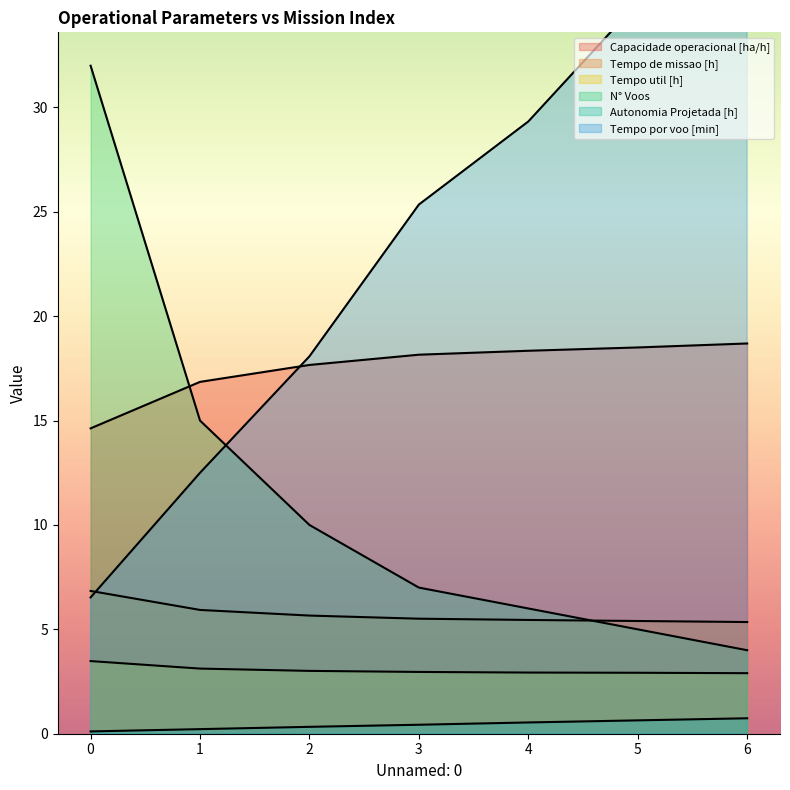

Reading left to right, extract all data points from this chart.

Capacidade operacional [ha/h]: 0=14.6	1=16.9	2=17.7	3=18.2	4=18.3	5=18.5	6=18.7
Tempo de missao [h]: 0=6.8	1=5.9	2=5.7	3=5.5	4=5.5	5=5.4	6=5.3
Tempo util [h]: 0=3.5	1=3.1	2=3.0	3=3.0	4=2.9	5=2.9	6=2.9
Tempo por voo [min]: 0=6.5	1=12.5	2=18.1	3=25.4	4=29.3	5=35.0	6=43.4
Autonomia Projetada [h]: 0=0.1	1=0.2	2=0.3	3=0.4	4=0.5	5=0.6	6=0.7
N° Voos: 0=32.0	1=15.0	2=10.0	3=7.0	4=6.0	5=5.0	6=4.0